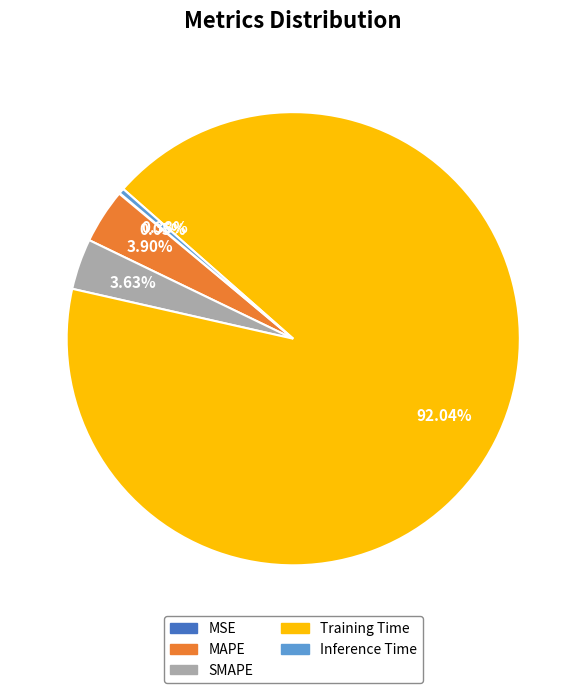

Do MAPE and SMAPE together represent more than half of the pie?

No